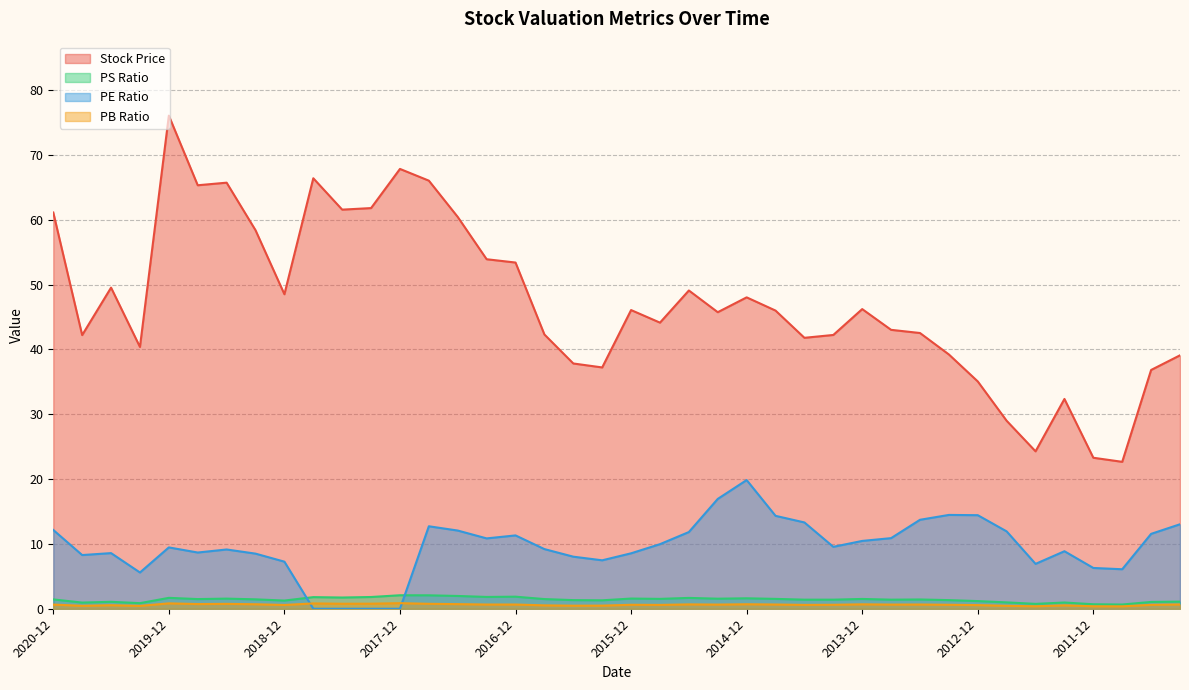

Does the chart have visible grid lines?

Yes